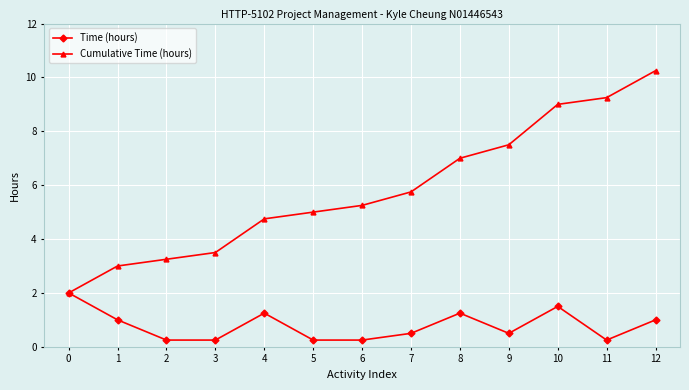

The Cumulative Time (hours) series shows 8.0 at 7. True or false?

False